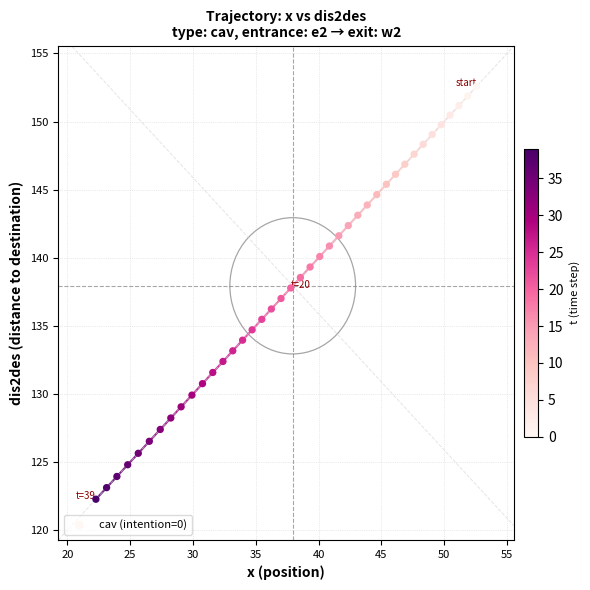

What is the range of Y values (max minus min)?

30.3